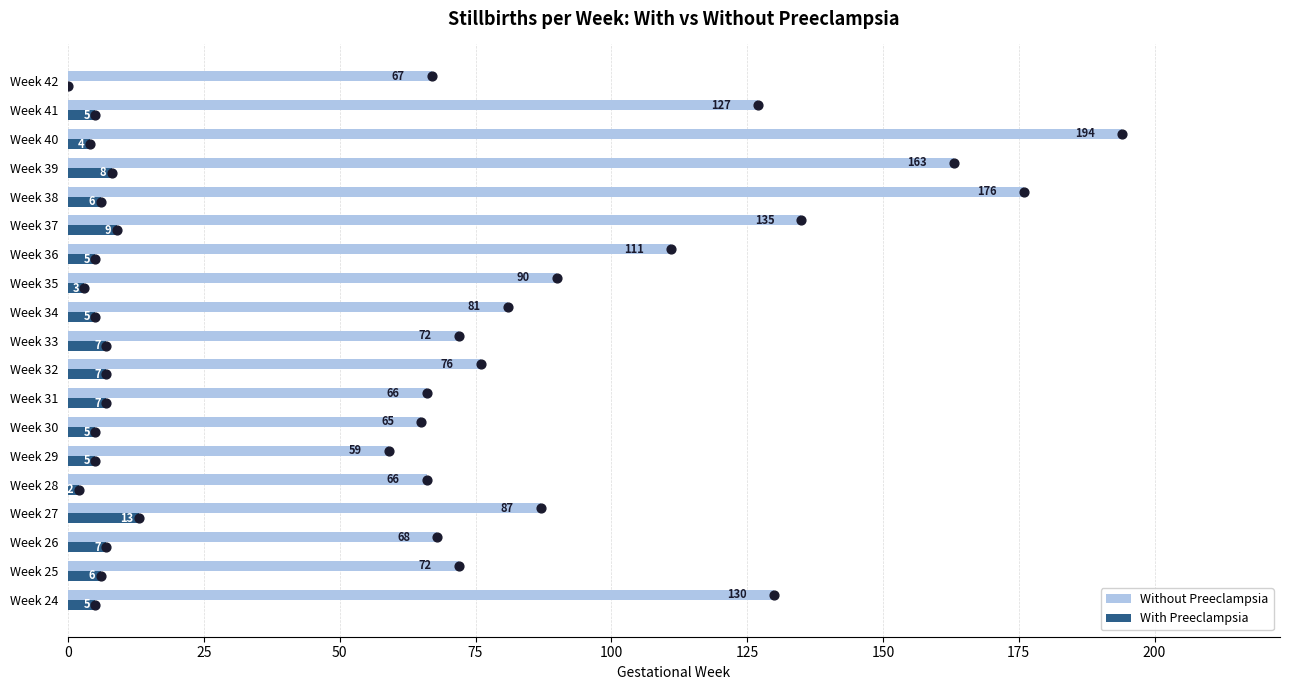

Is the value of Without Preeclampsia at Week 28 greater than the value of With Preeclampsia at Week 33?

Yes